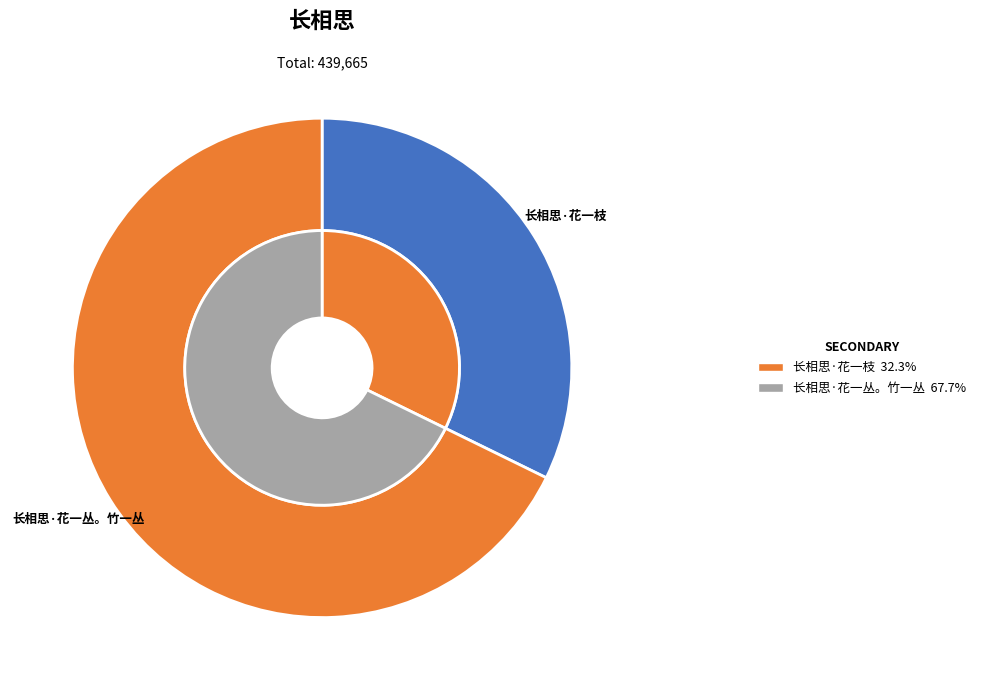

Does any single category account for the majority?

Yes